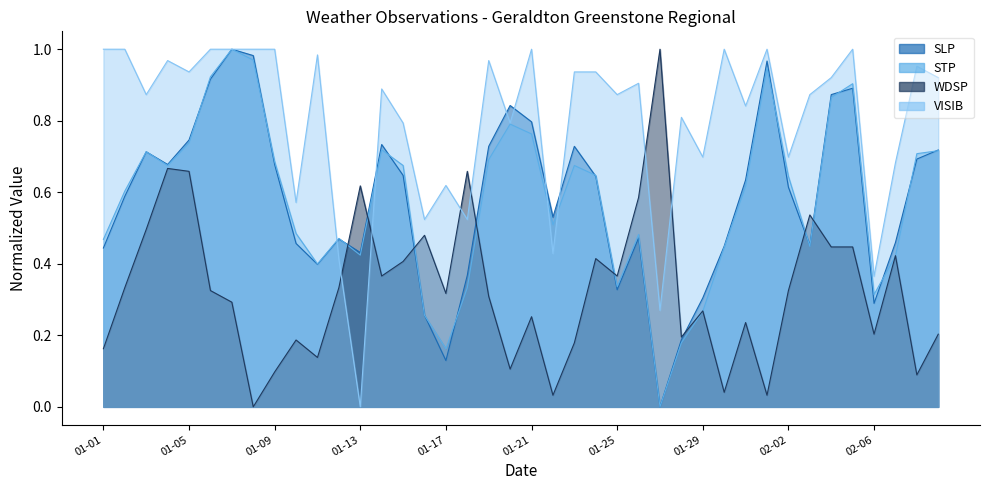

How many interior local peaks does the STP series have?

9